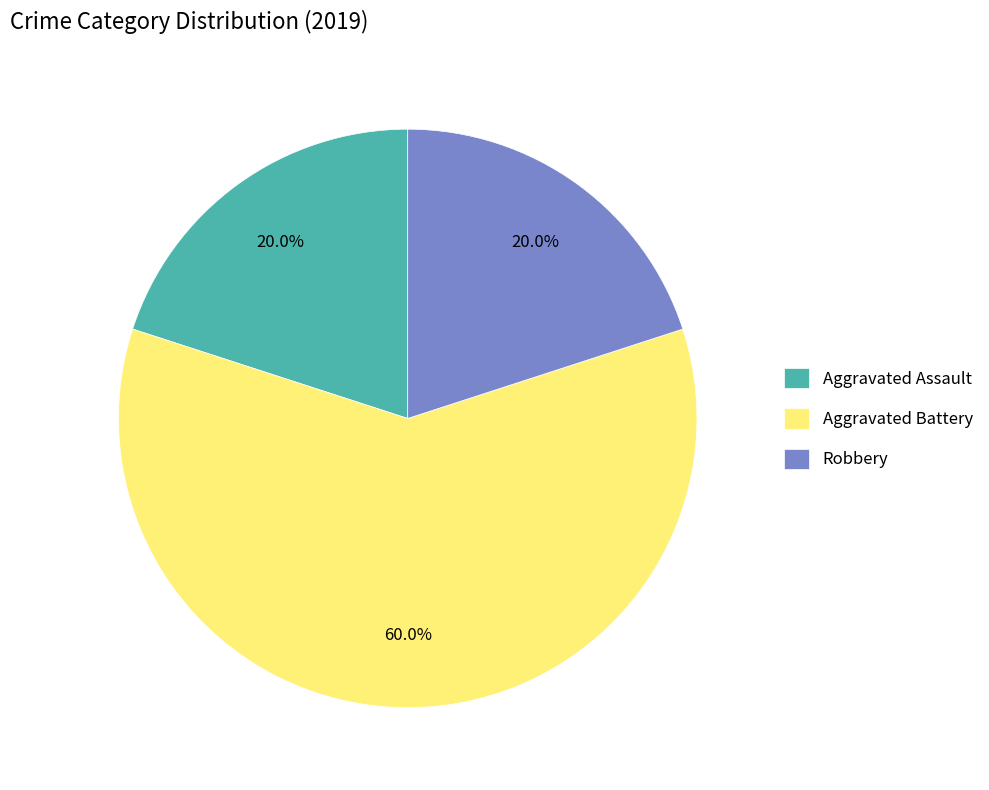

What is the ratio of the value at Aggravated Battery to the value at Aggravated Assault?

3.0